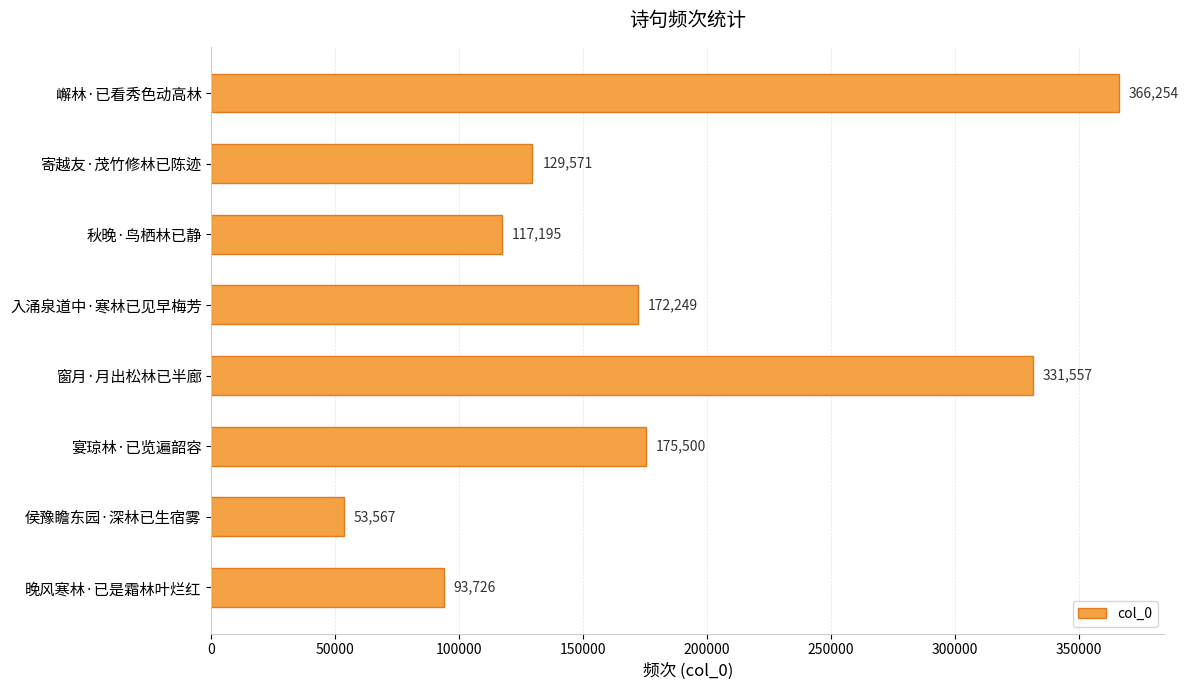

List the labels in order of value, smallest first.

侯豫瞻东园·深林已生宿雾, 晚风寒林·已是霜林叶烂红, 秋晚·鸟栖林已静, 寄越友·茂竹修林已陈迹, 入涌泉道中·寒林已见早梅芳, 宴琼林·已览遍韶容, 窗月·月出松林已半廊, 嶰林·已看秀色动高林